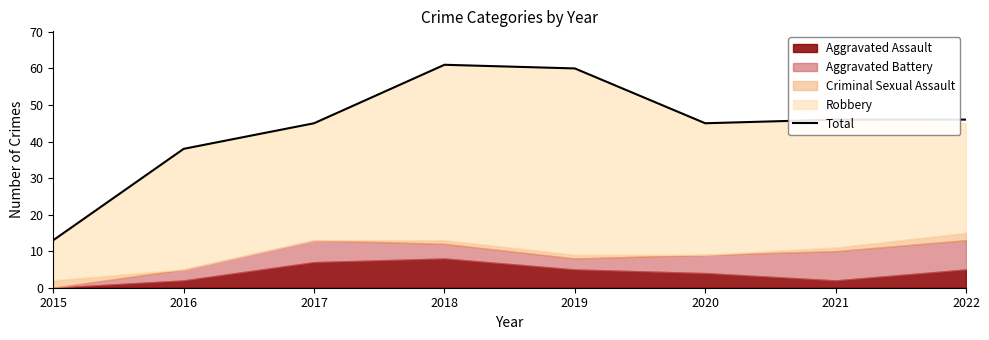

True or false: there are more than 0 points higher than both neighbors.

True